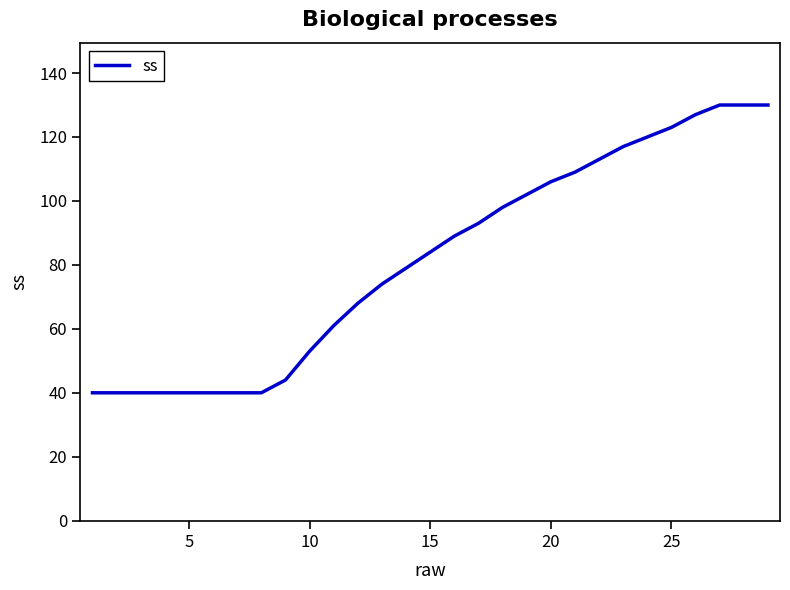

What is the difference between the maximum and minimum values?

90